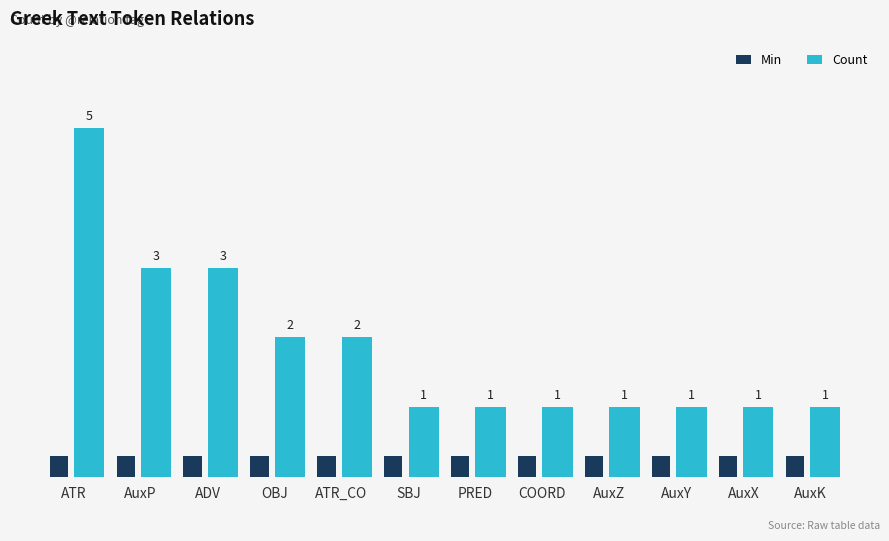

List the series in order of their overall mean, highest first.

Count, Min